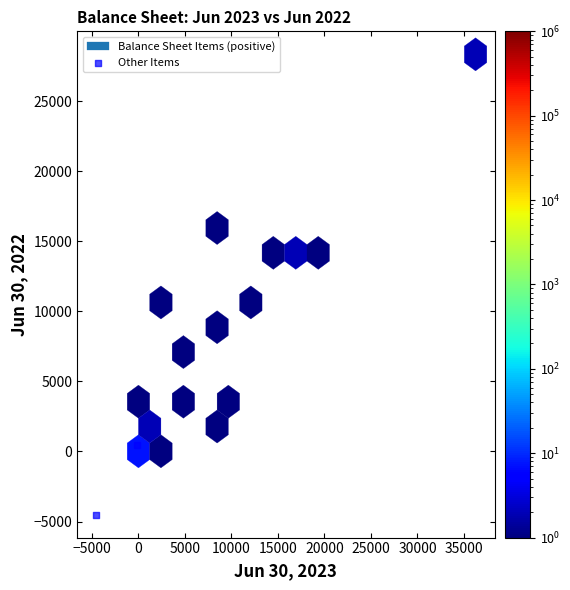

What is the average Y value?

-2014.0